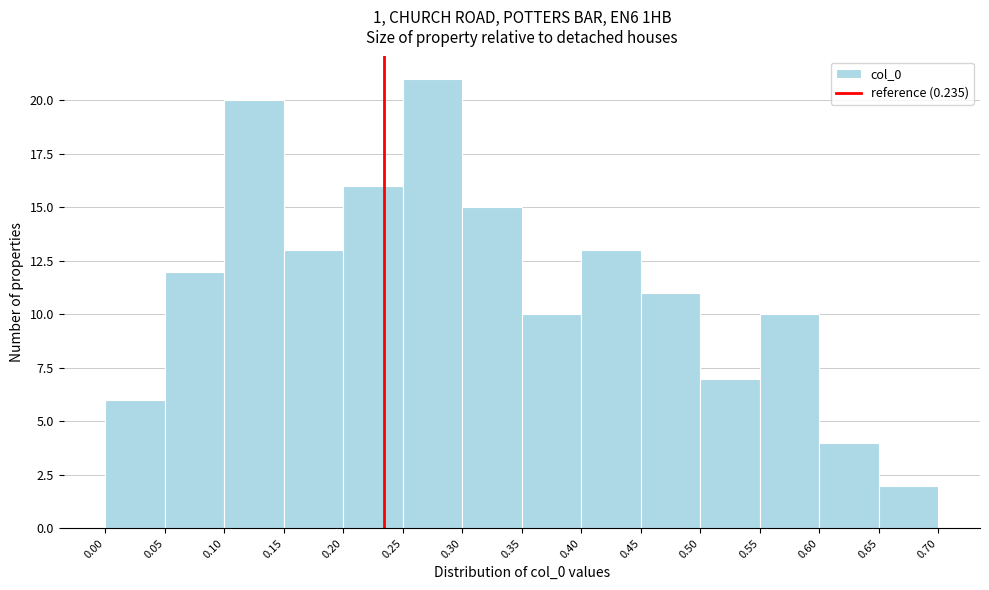

How tall is the bar that spans 0.45 to 0.50 on the x-axis? The values are not printed on the chart, so give them approximately, as read against the axis.

11